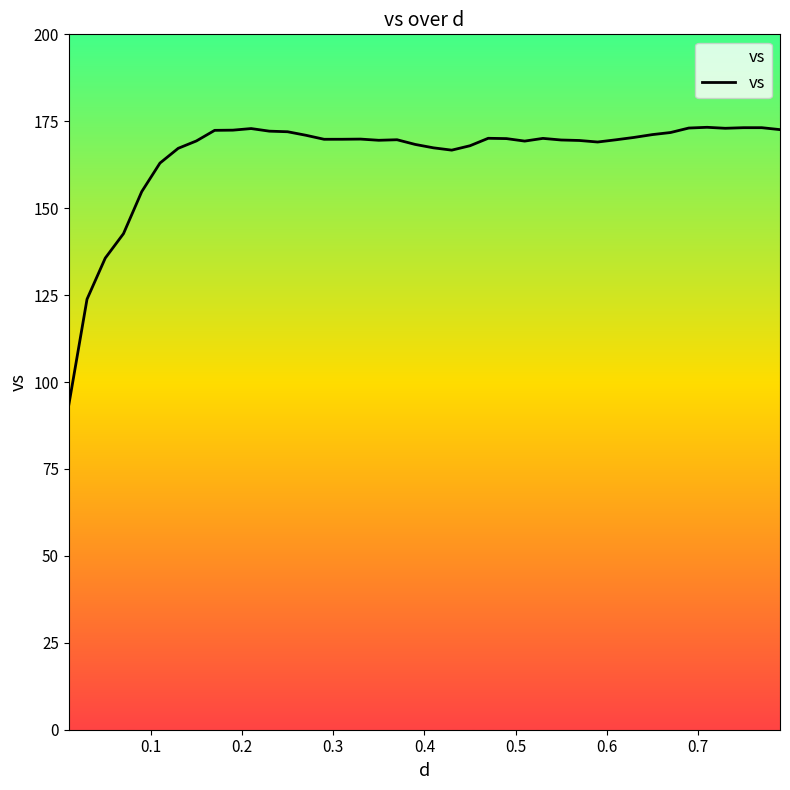

What is the average value?

165.3